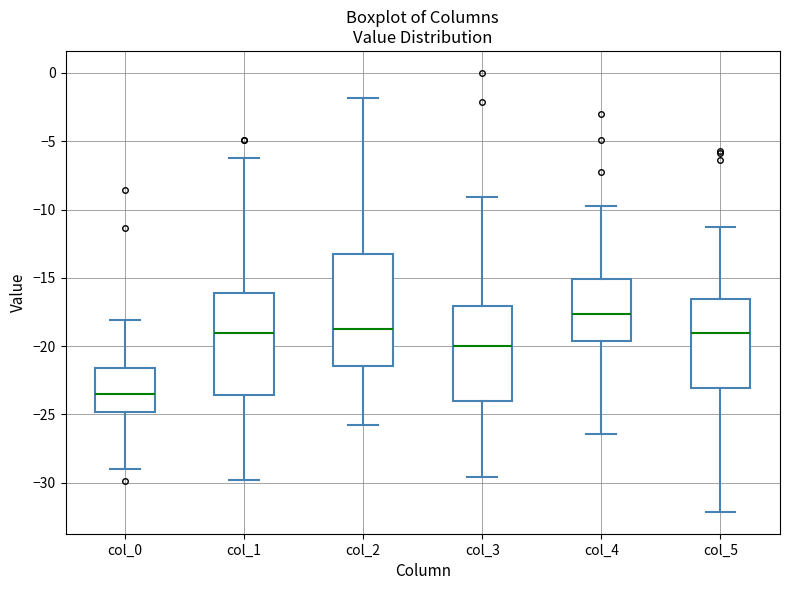

Where is the lower edge of the box for col_1 on the y-axis? The values are not printed on the chart, so give them approximately, as read against the axis.

-23.5